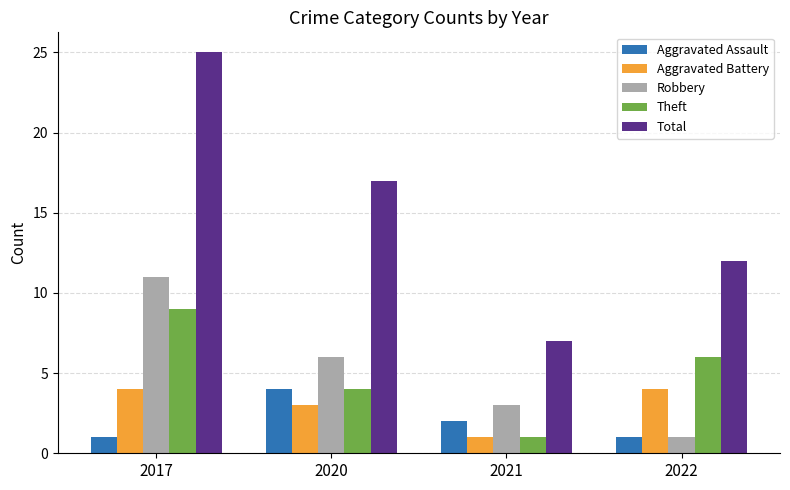

What is the difference between the maximum and second lowest values in the Aggravated Assault series?

3